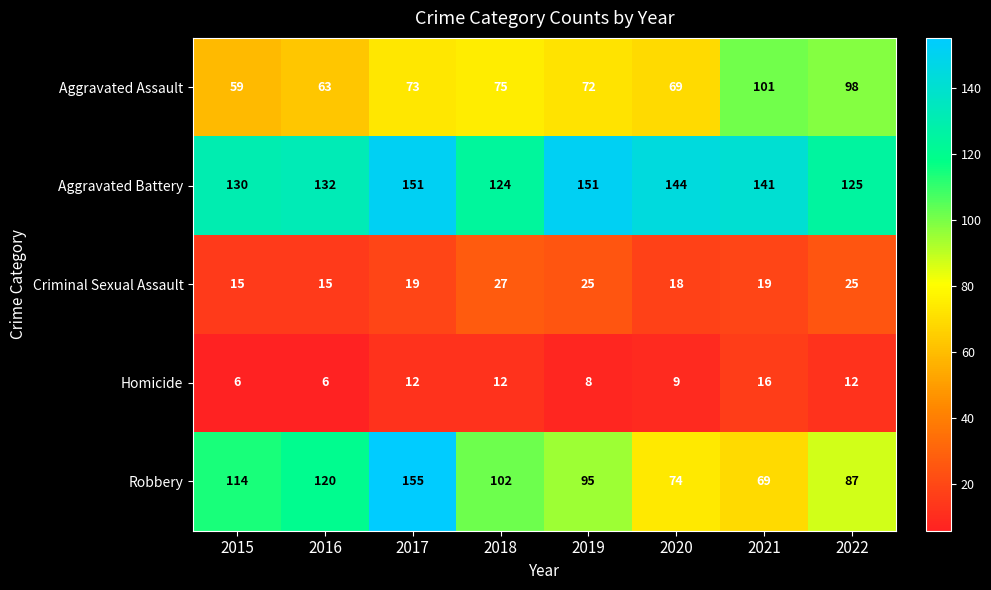

Which category has the highest value in the Aggravated Assault series?

2021